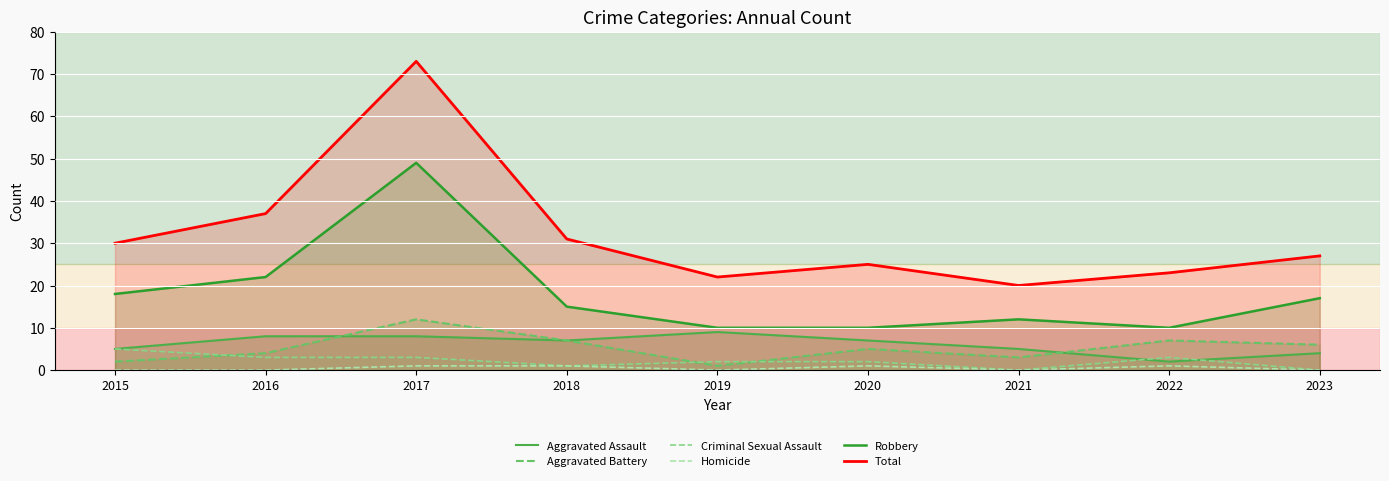

The Robbery series shows 14 at 2016. True or false?

False